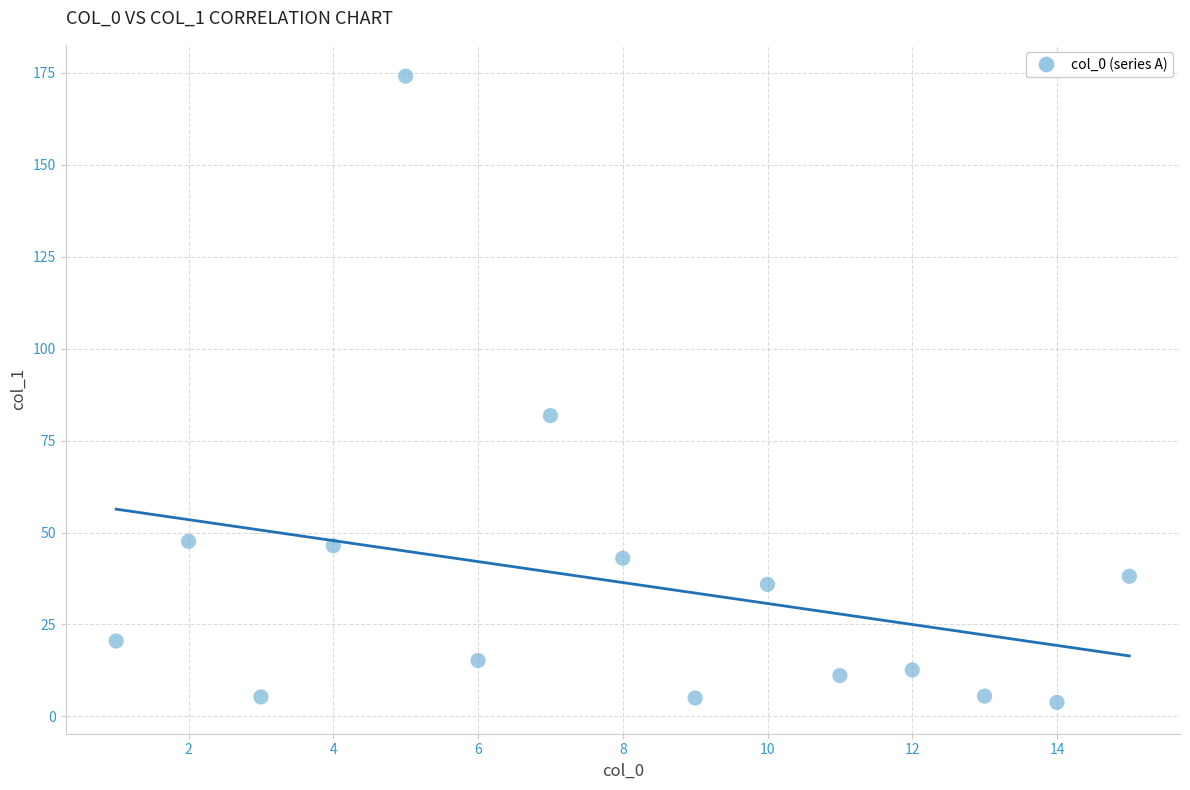

What is the range of Y values (max minus min)?

170.3